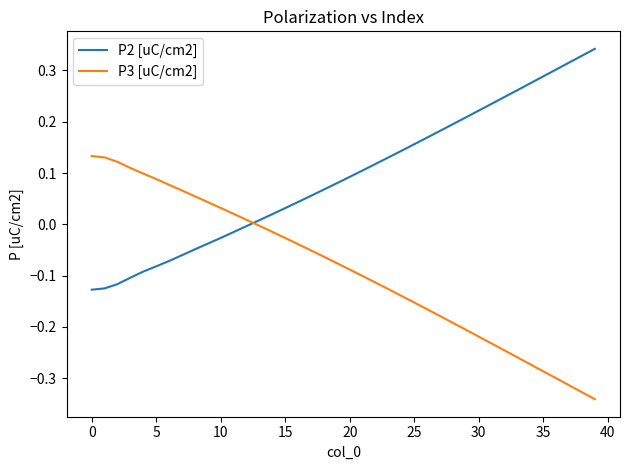

What is the difference between the maximum and minimum values in the P2 [uC/cm2] series?

0.5